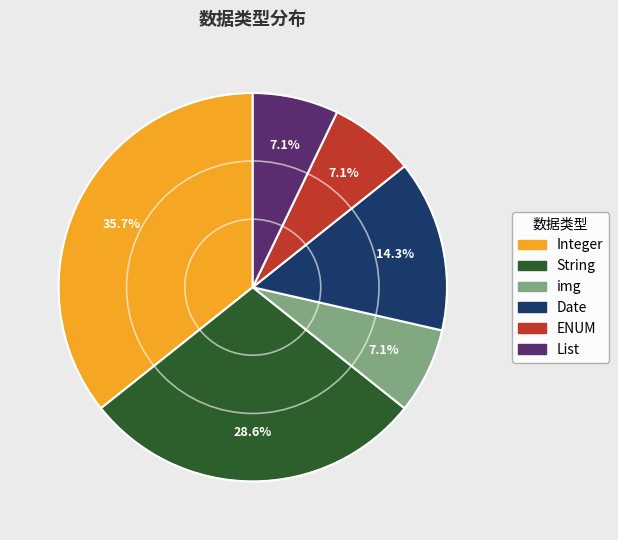

What percentage is the ENUM slice, to the nearest percent?

7%